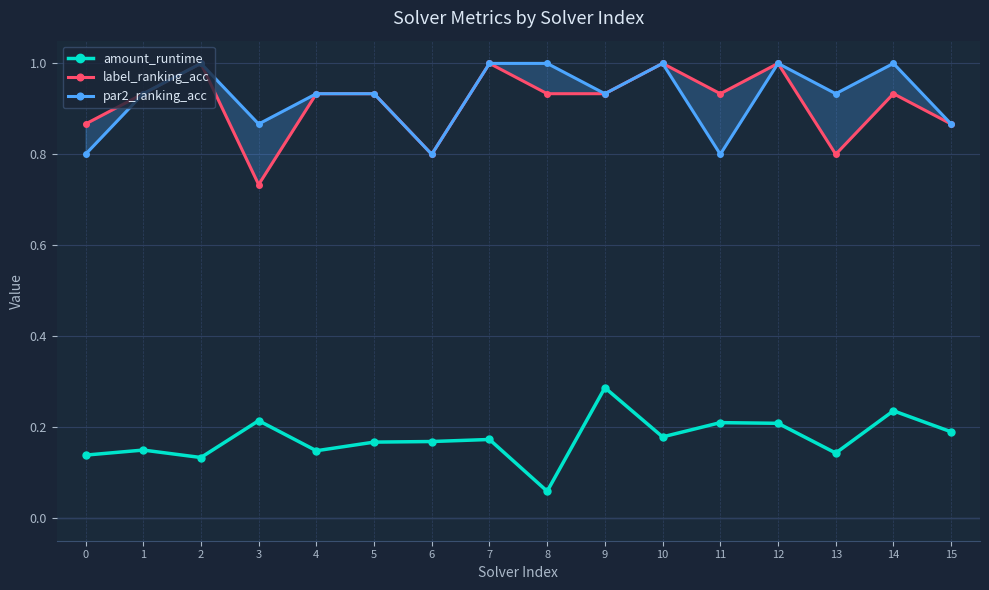

What value does the label_ranking_acc series have at 5?

0.9